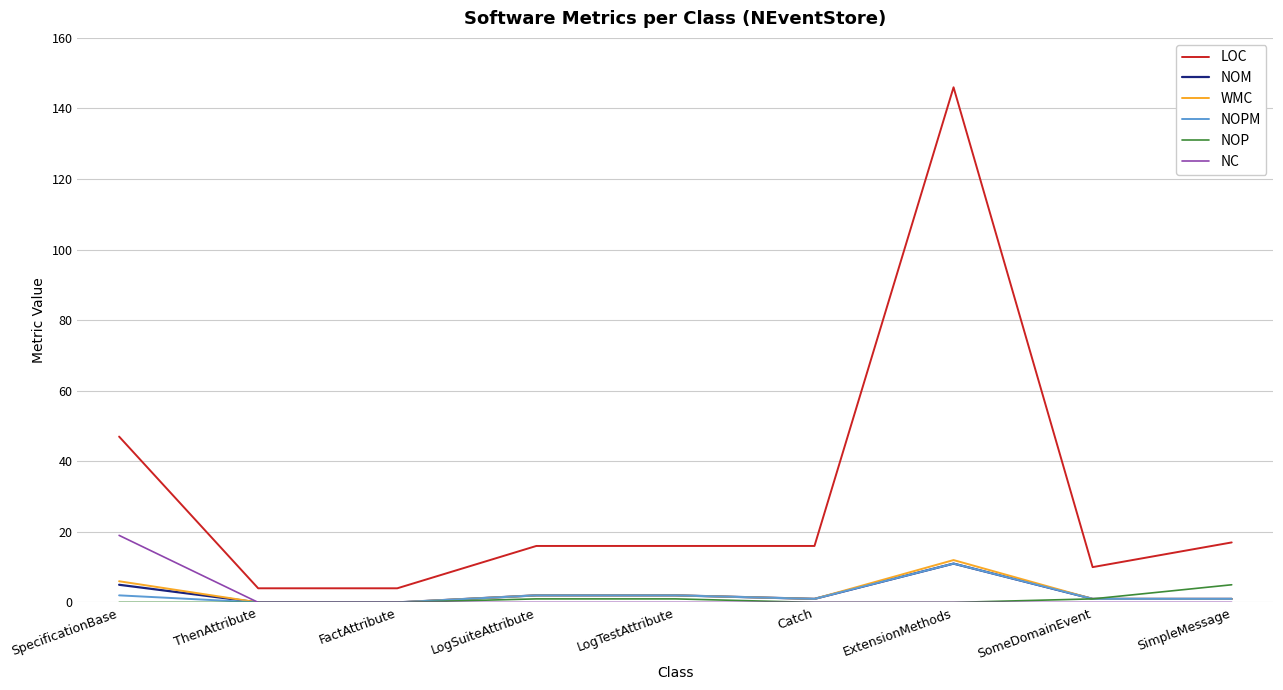

True or false: WMC and LOC intersect in this chart.

False